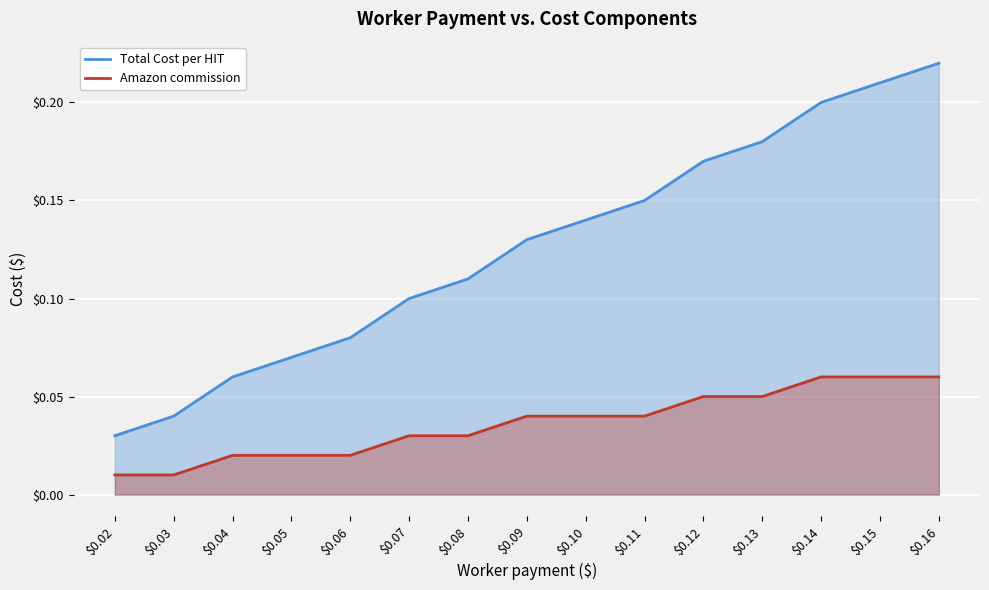

Which series has the largest range (max minus min)?

Total Cost per HIT